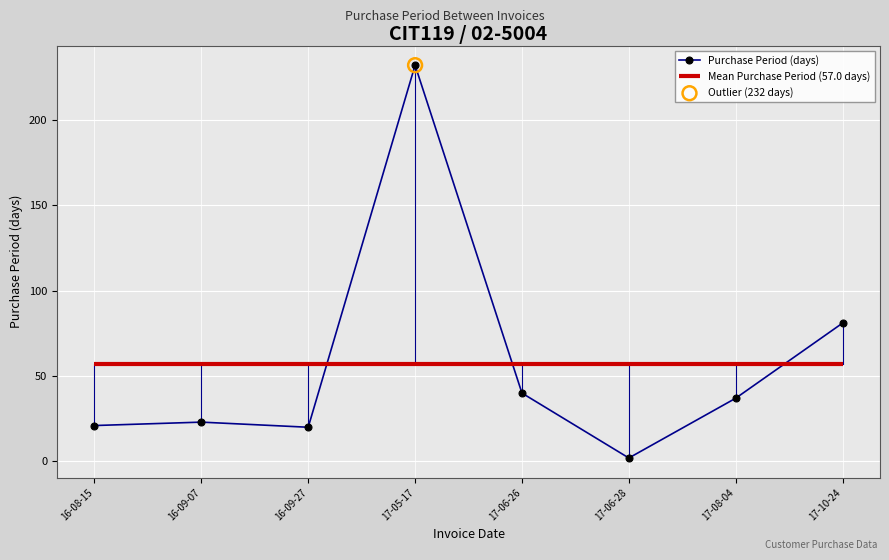

What is the change in value from 16-09-27 to 17-05-17?

+212